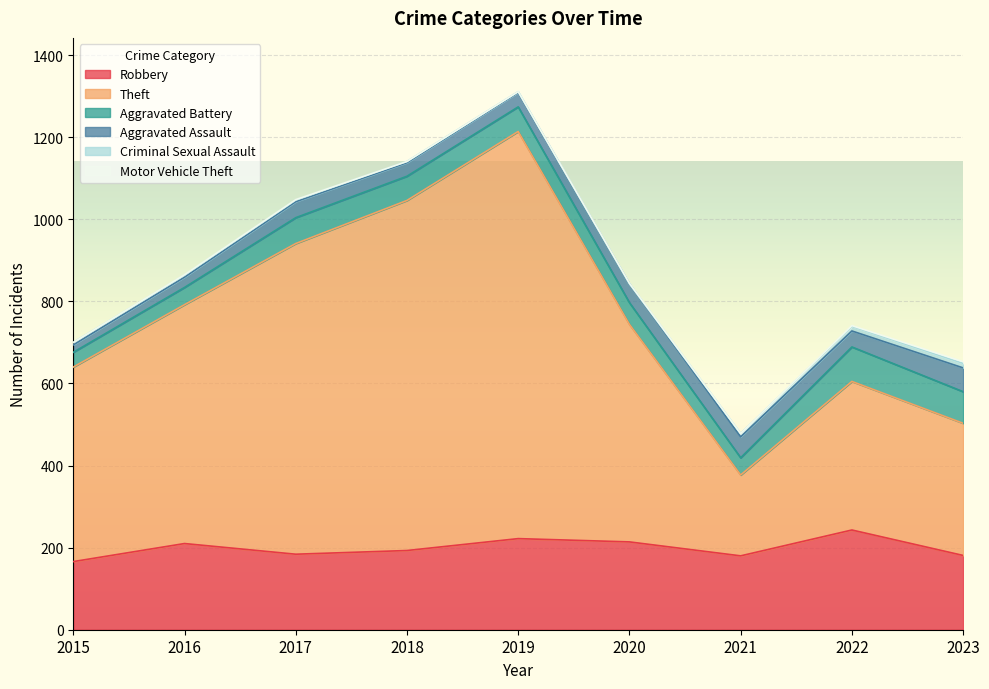

Reading left to right, transcribe all the data shown in this chart.

Robbery: 166	210	184	193	222	214	180	243	181
Theft: 474	582	757	853	992	530	197	362	322
Aggravated Battery: 36	42	63	59	60	53	42	84	77
Aggravated Assault: 18	25	39	33	35	46	51	39	58
Criminal Sexual Assault: 6	5	4	3	2	0	8	11	11
Motor Vehicle Theft: 0	1	1	0	0	1	0	2	4